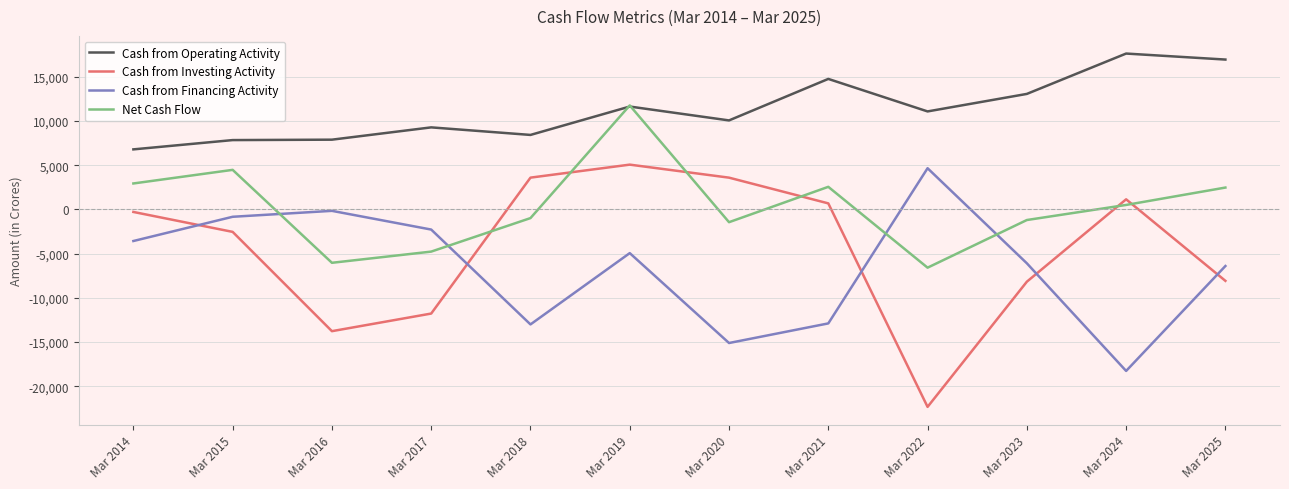

Between Mar 2022 and Mar 2025, which series saw the biggest shift?

Cash from Investing Activity